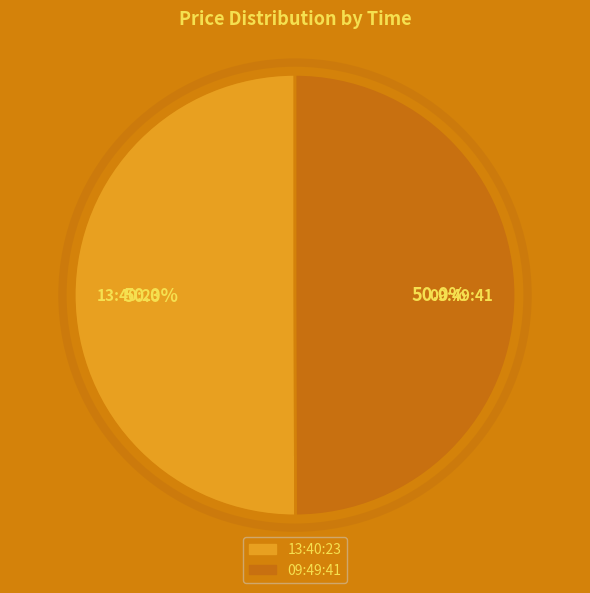

Do 09:49:41 and 13:40:23 together represent more than half of the pie?

Yes